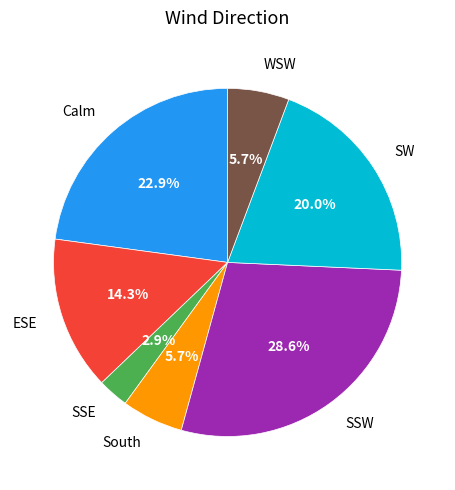

How many slices are in this pie chart?

7